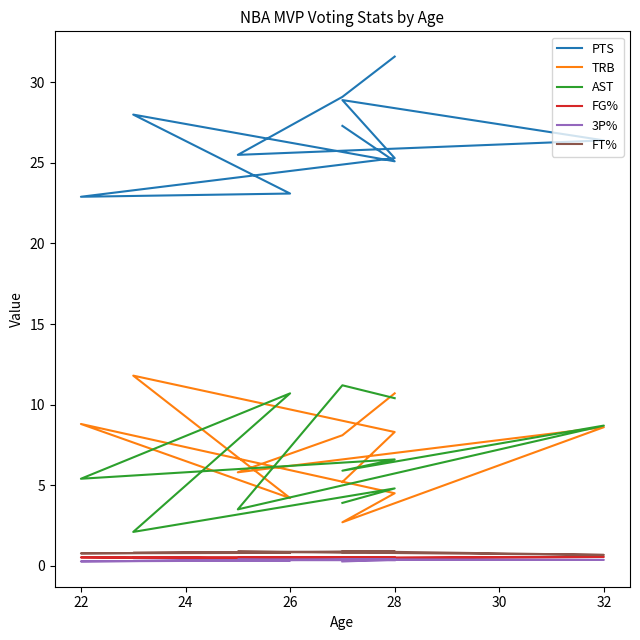

What is the approximate value of FT% at 28?

0.9